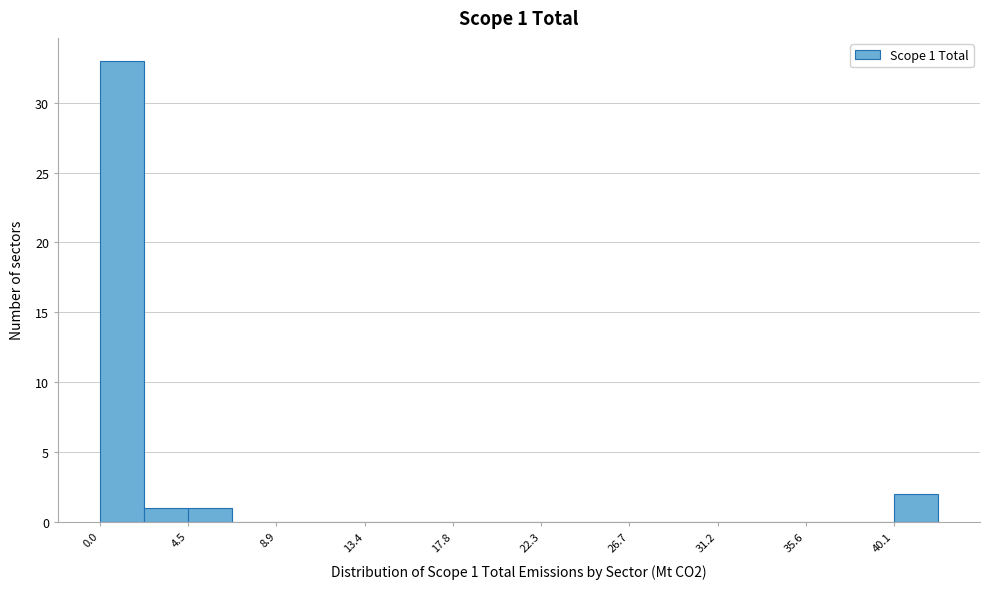

Which range on the x-axis has the tallest bar?

0.0 to 2.0